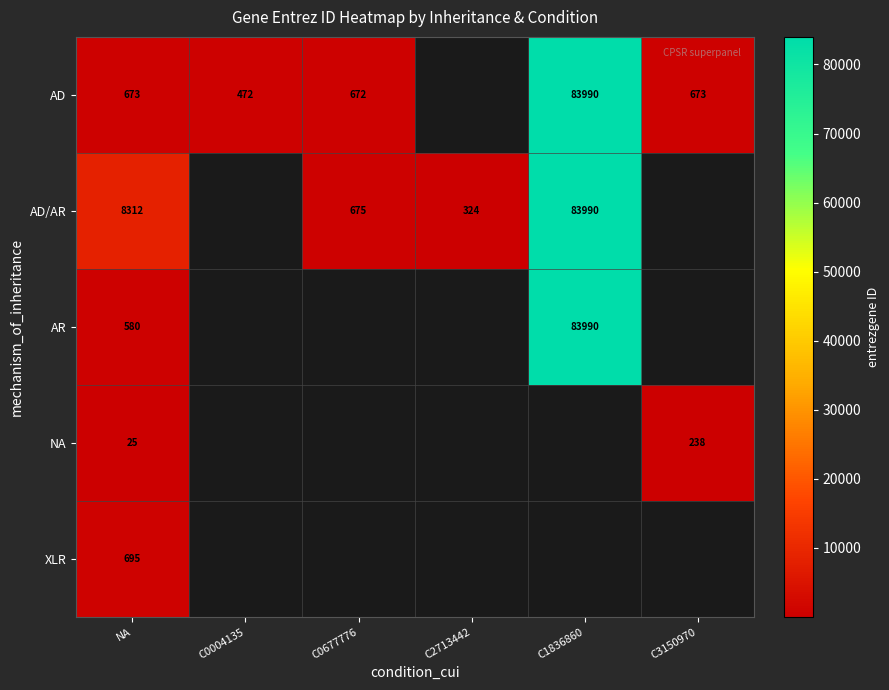

The value of AD/AR at NA is 3685. True or false?

False